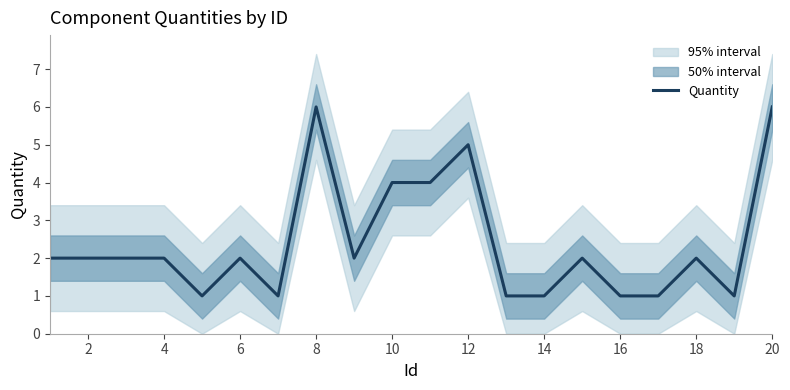

True or false: Quantity has a value of 2 at 20.

False